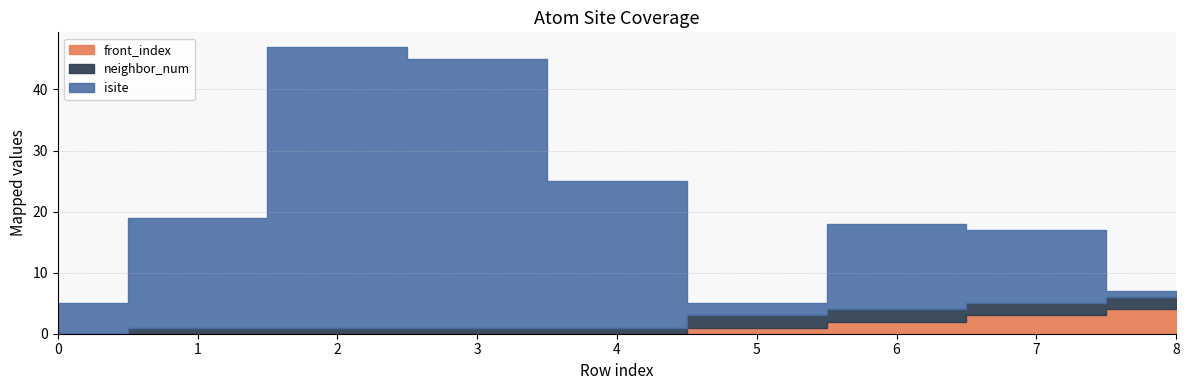

What is the difference between the maximum and minimum values in the neighbor_num series?

2